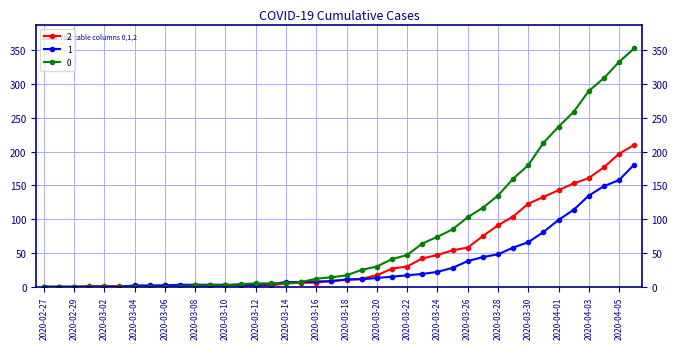

List the series in order of their overall mean, lowest first.

1, 2, 0